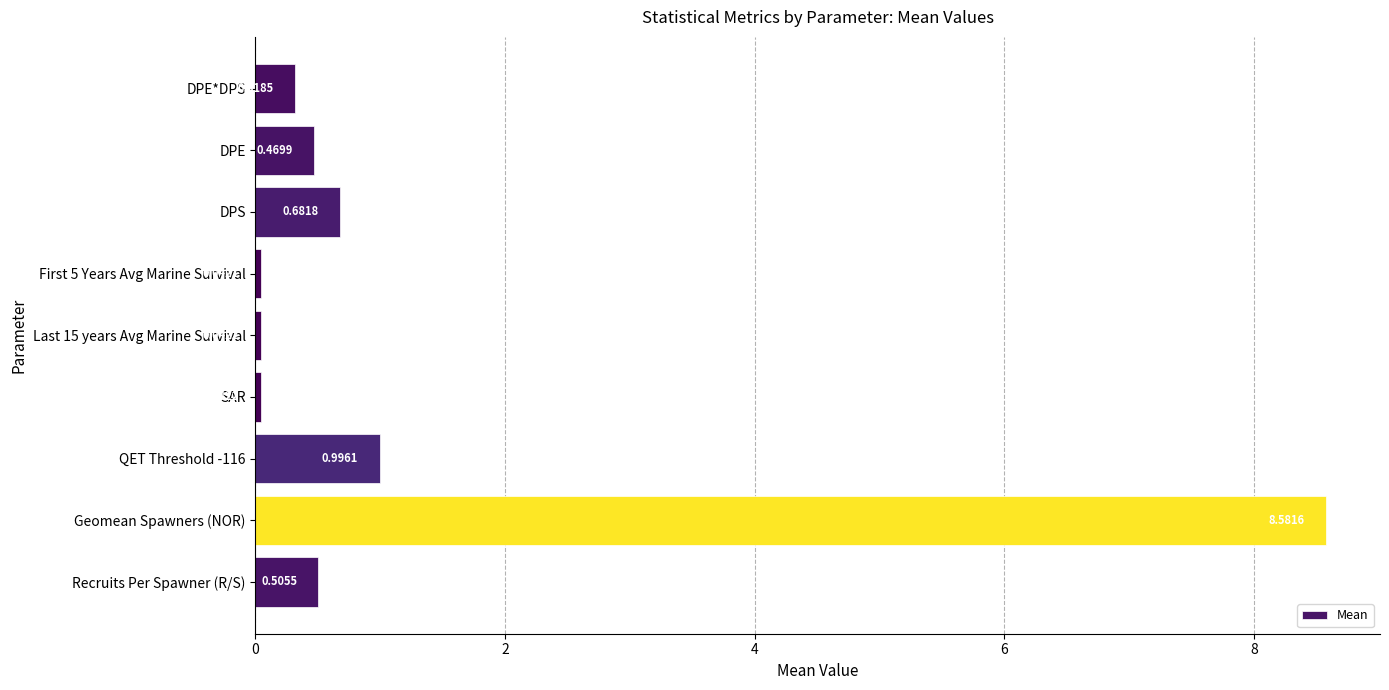

At which category does the chart reach its peak across all series?

Geomean Spawners (NOR)